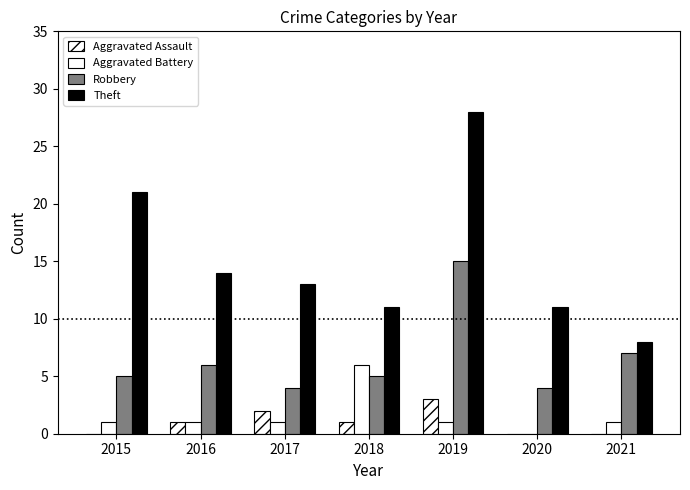

True or false: Aggravated Battery has a value of 1 at 2021.

True